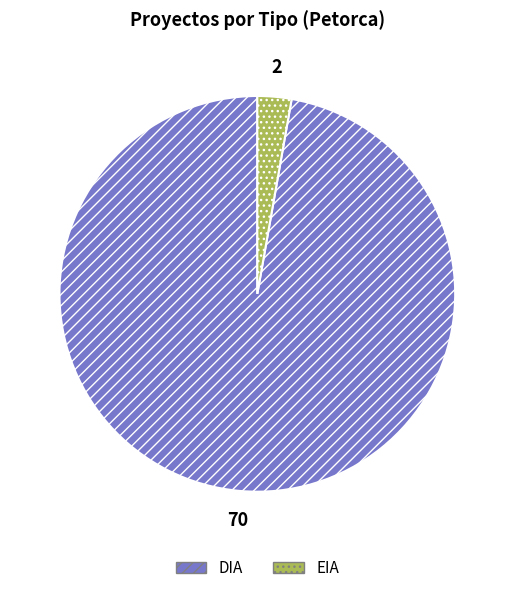

Combined, do EIA and DIA account for over 50%?

Yes